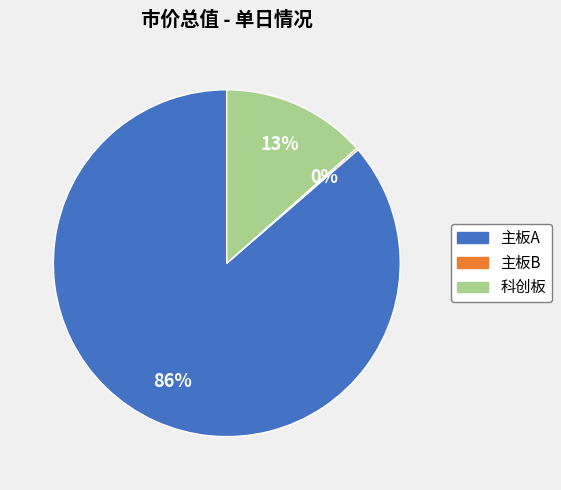

Does any single category account for the majority?

Yes